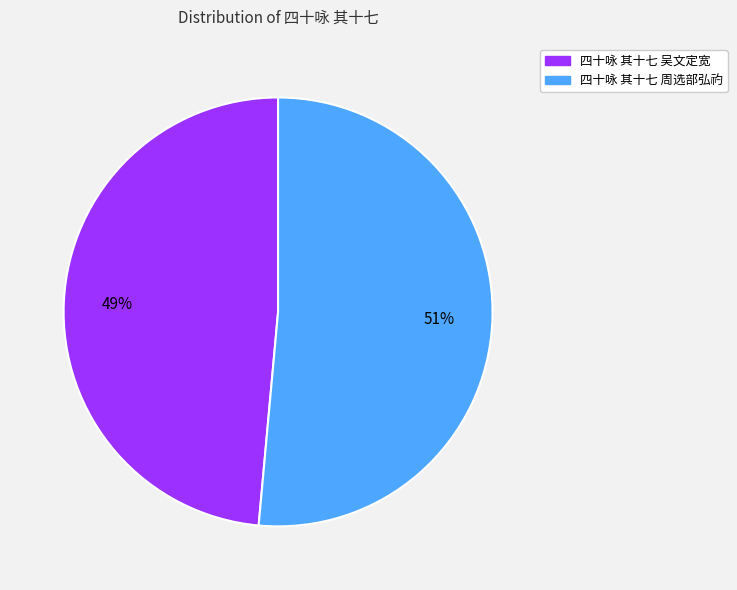

What is the smallest slice in the pie chart?

四十咏 其十七 吴文定宽